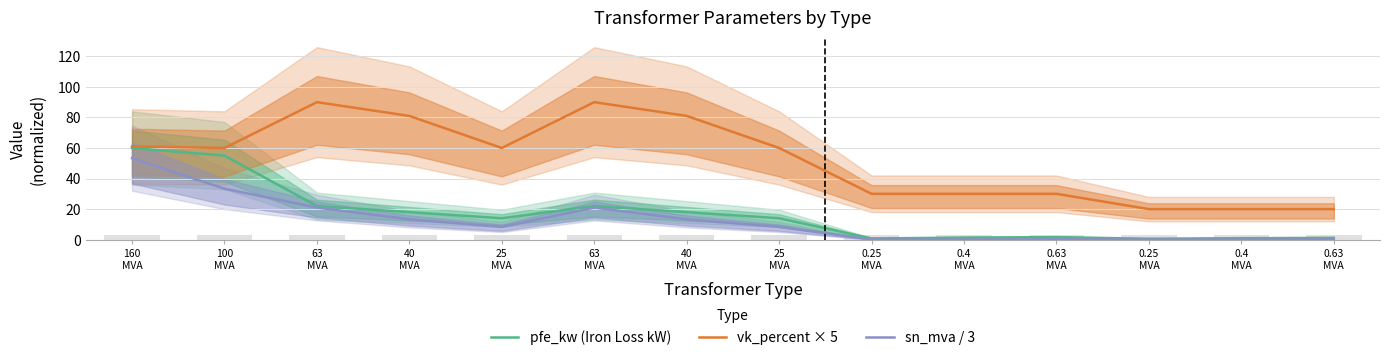

List the series in order of their peak value, lowest first.

sn_mva / 3, pfe_kw (Iron Loss kW), vk_percent × 5